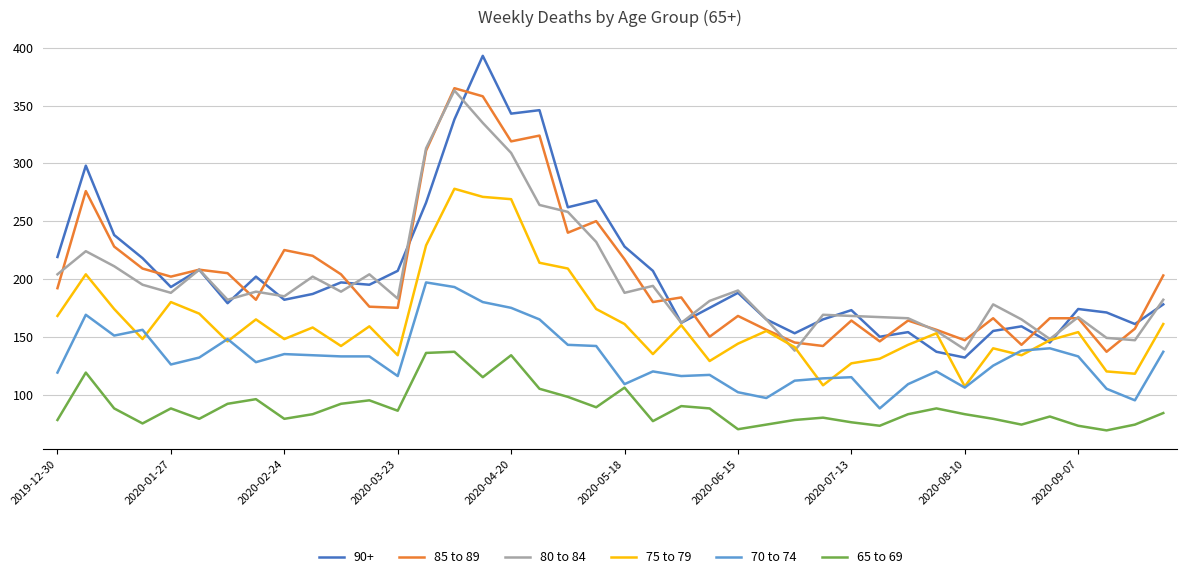

Which series has the largest range (max minus min)?

90+